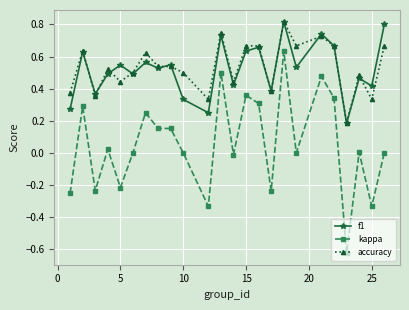

How many series are shown in this chart?

3